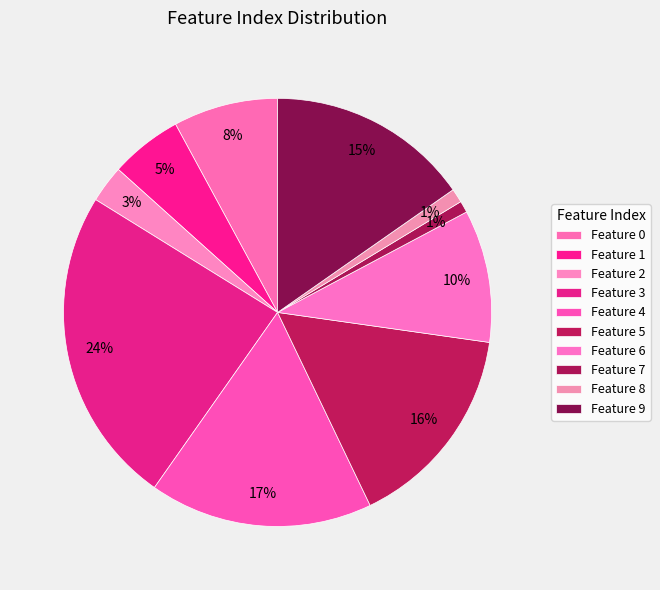

Does any single category account for the majority?

No